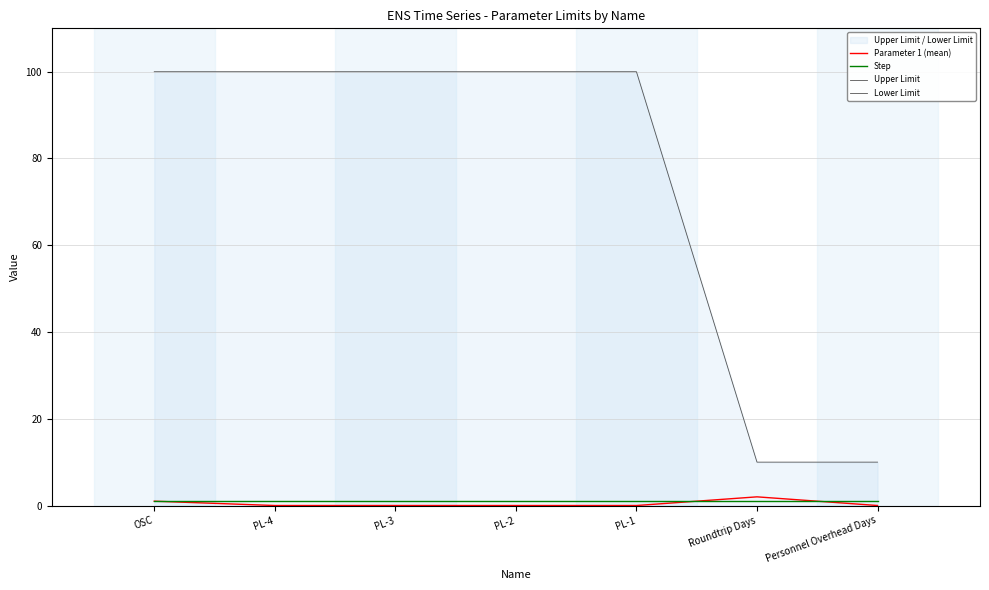

The Parameter 1 (mean) series shows -1 at PL-4. True or false?

False